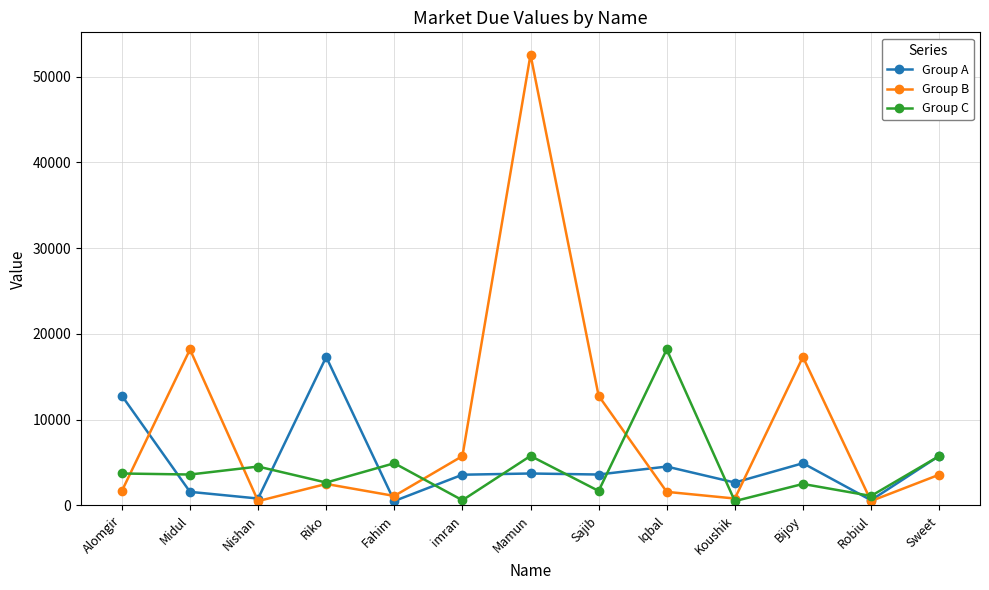

True or false: Group C and Group A cross at least once.

True